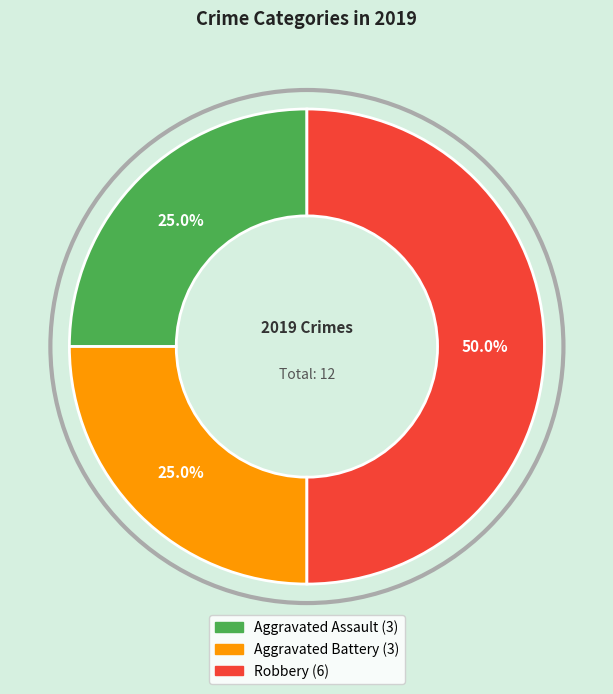

Is Aggravated Assault the majority of the pie?

No